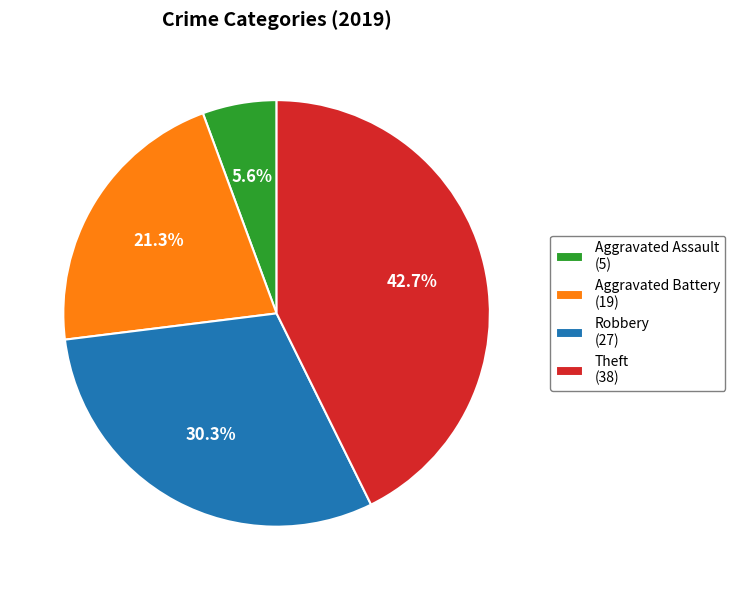

What percentage is the Aggravated Battery slice, to the nearest percent?

21%